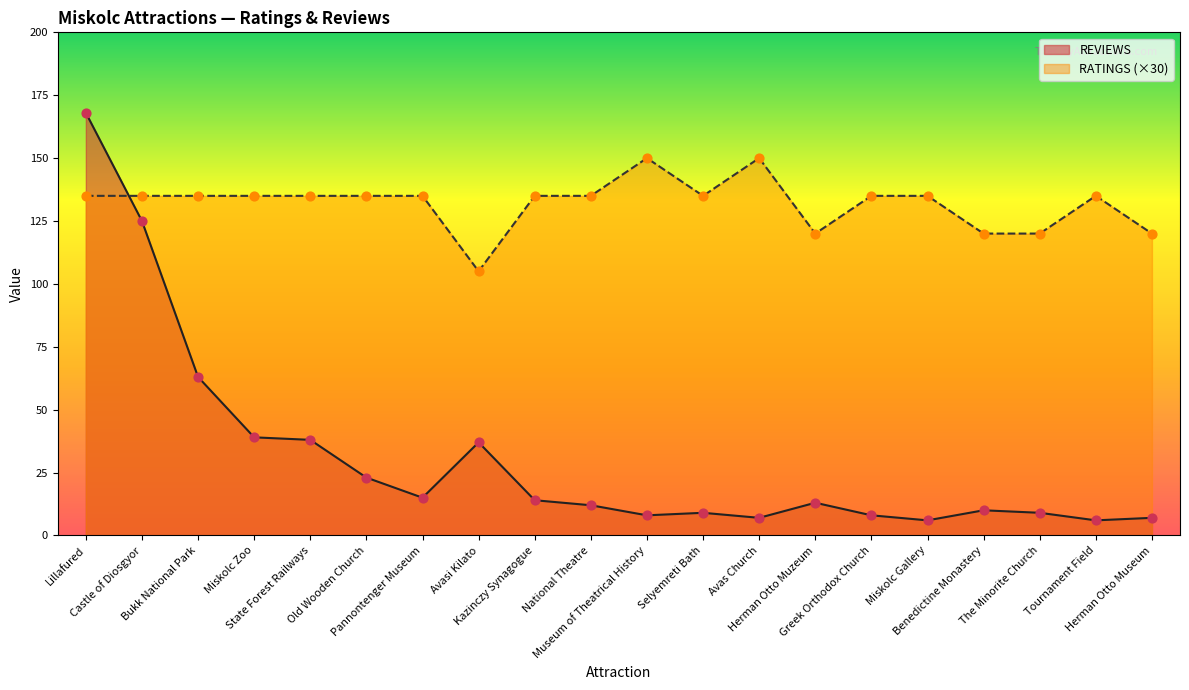

Which series reaches the minimum Y coordinate?

REVIEWS